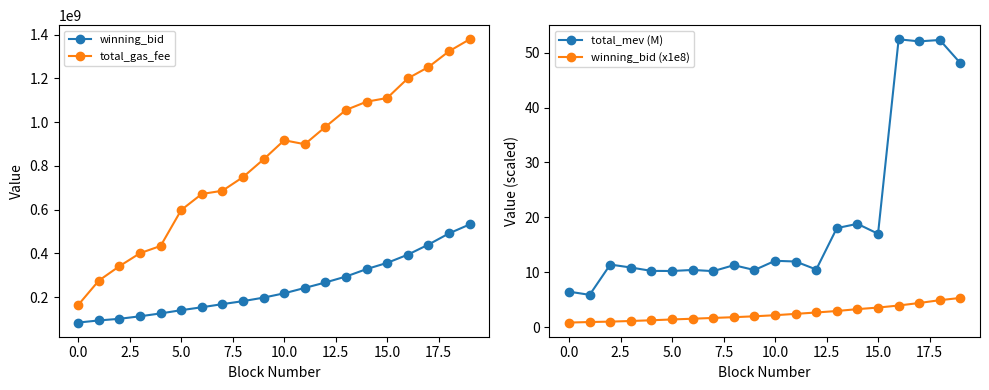

At which label does total_gas_fee first exceed 899345998?

10.0